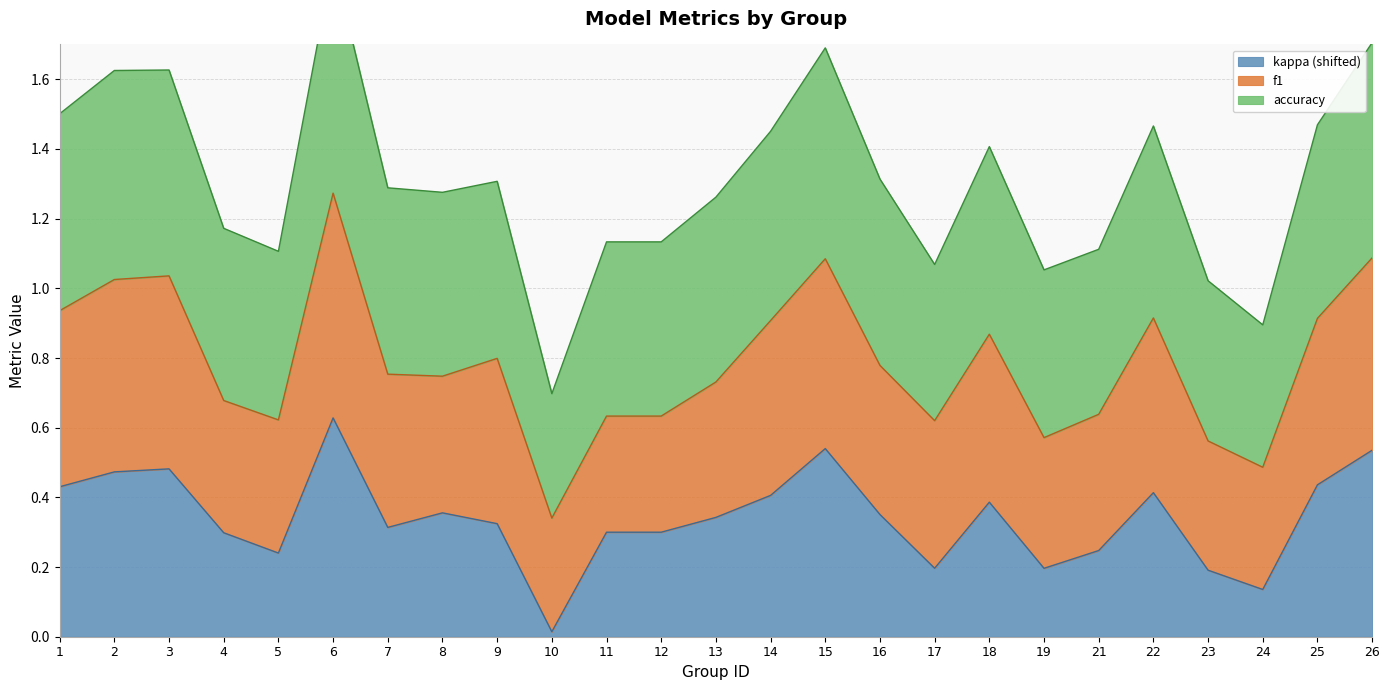

True or false: kappa (shifted) has a value of 0.2 at 6.

False